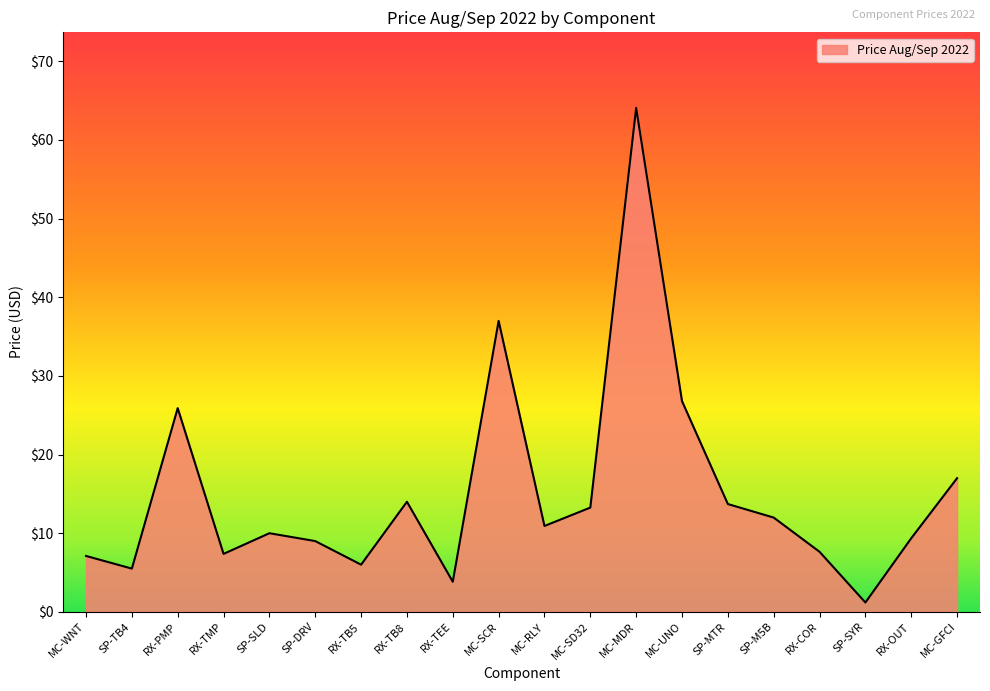

What is the sum of the values at SP-SLD and MC-SD32?

23.2